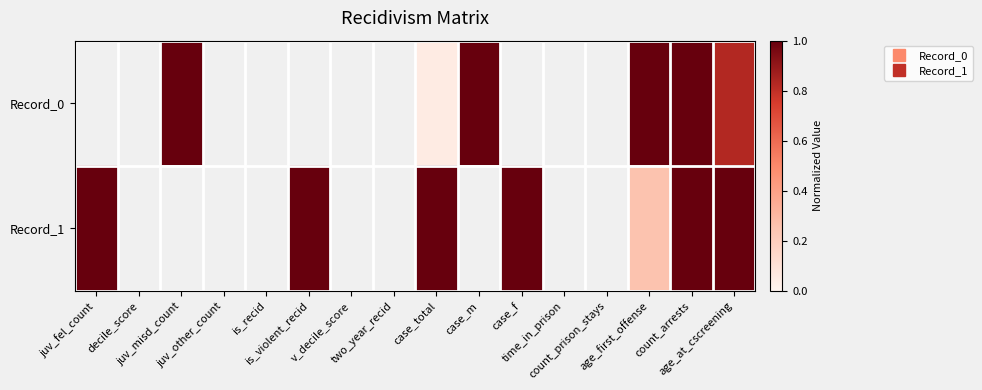

At decile_score, list the series in order from largest to smallest.

Record_0, Record_1